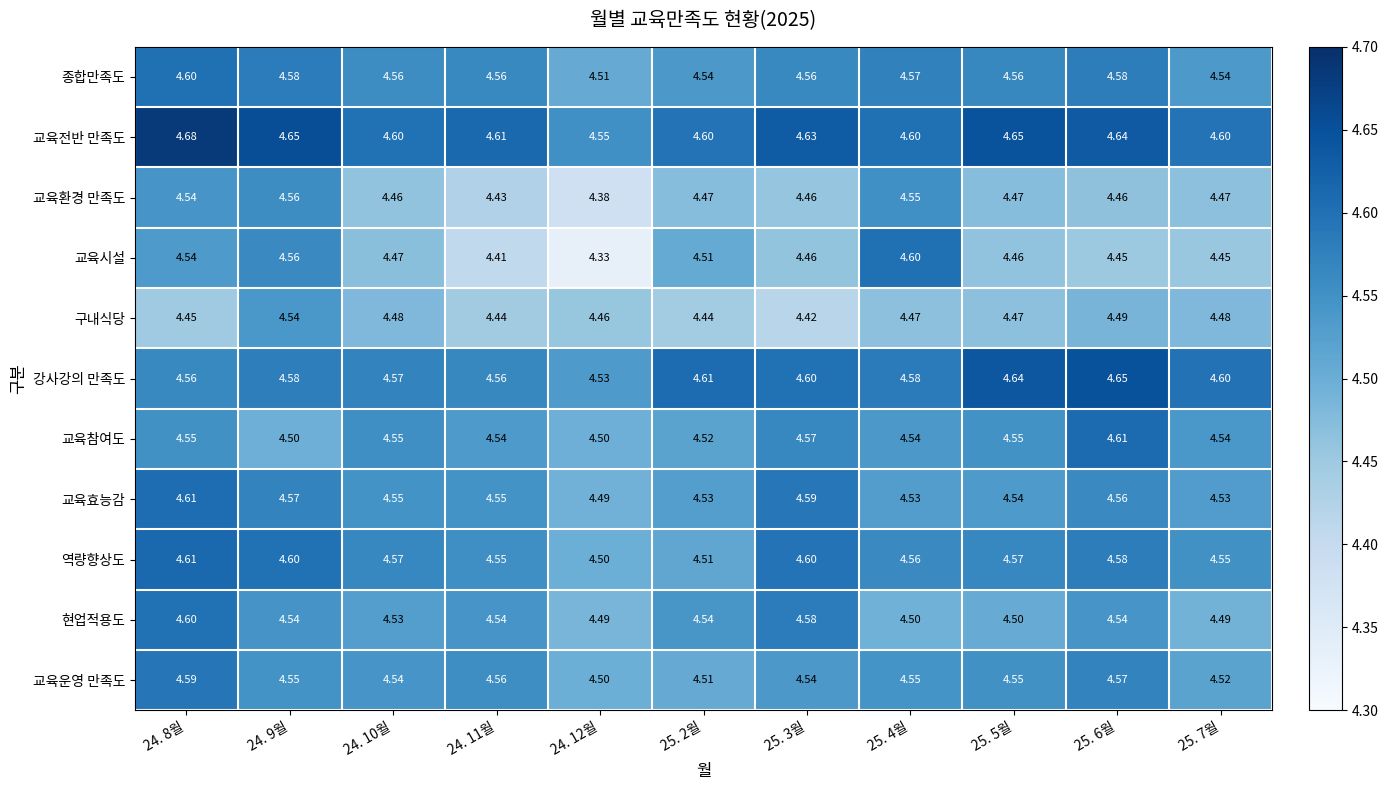

Which series has the largest total across all categories?

교육전반 만족도